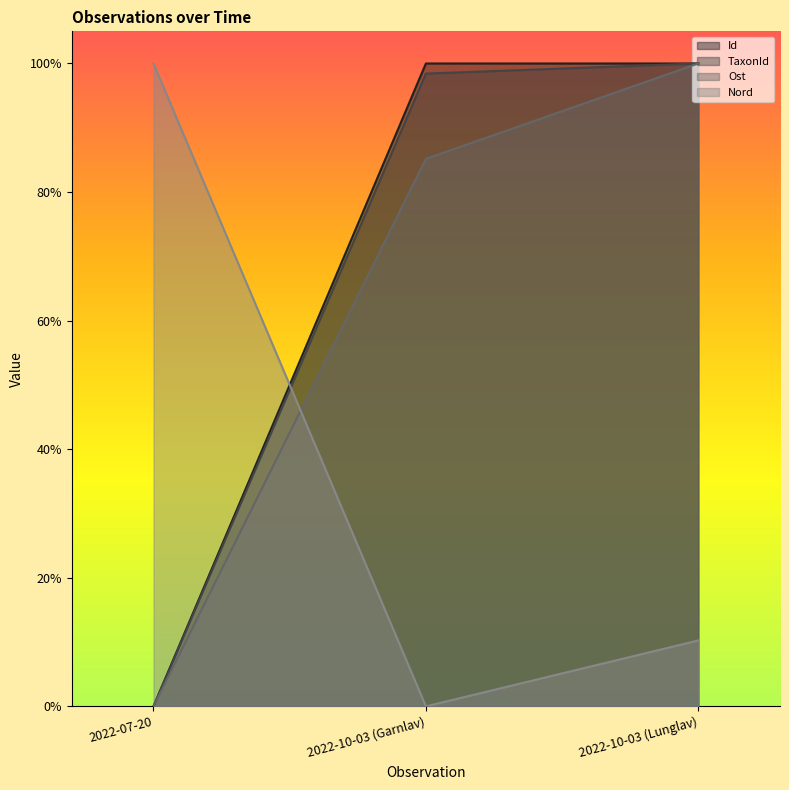

Which series changed the most between 2022-10-03 (Garnlav) and 2022-10-03 (Lunglav)?

Ost